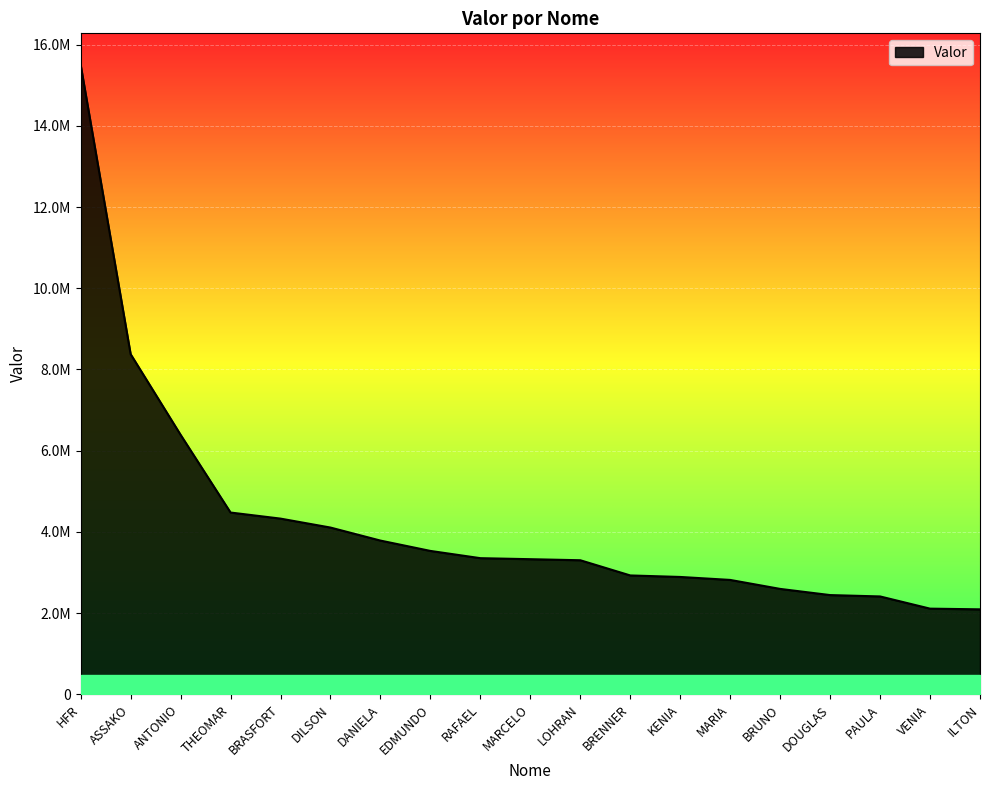

The value at ANTONIO is 9200438. True or false?

False